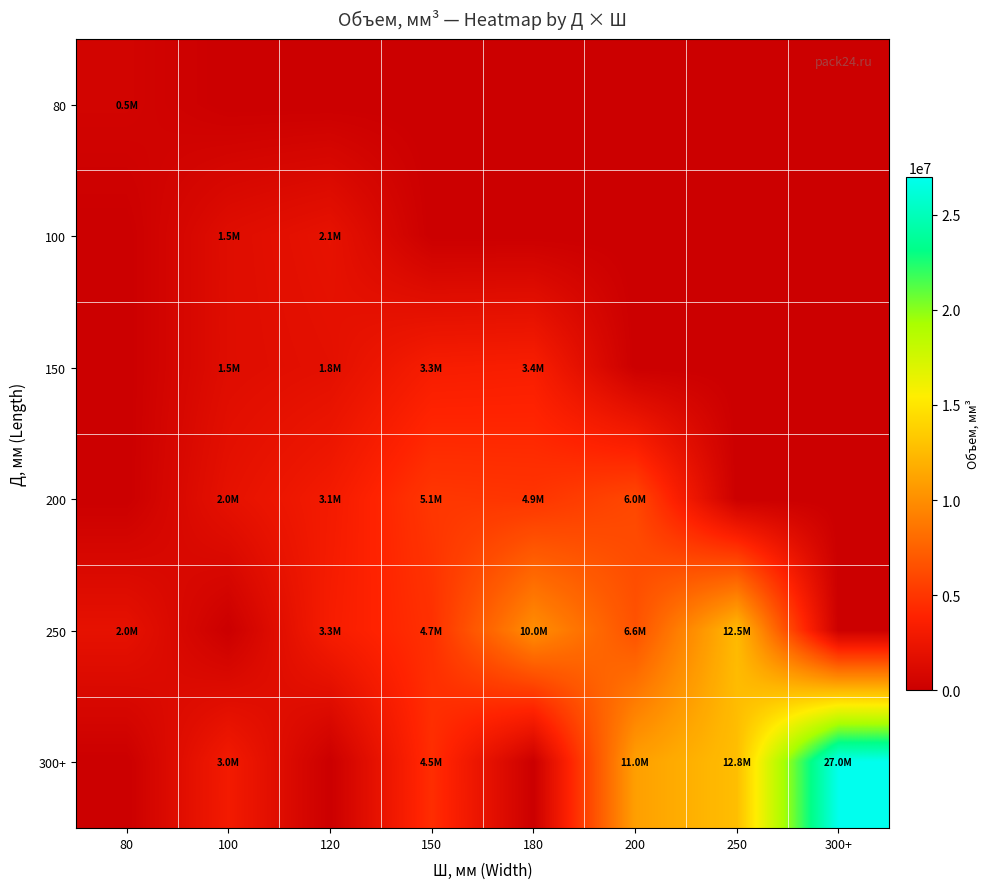

Which series has the largest range (max minus min)?

300+